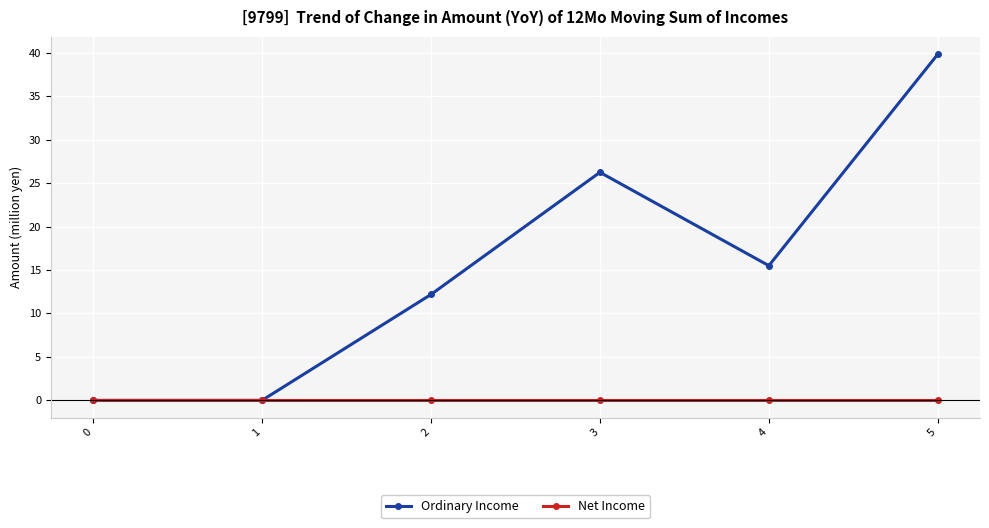

True or false: Ordinary Income has a value of 2.8 at 2.

False